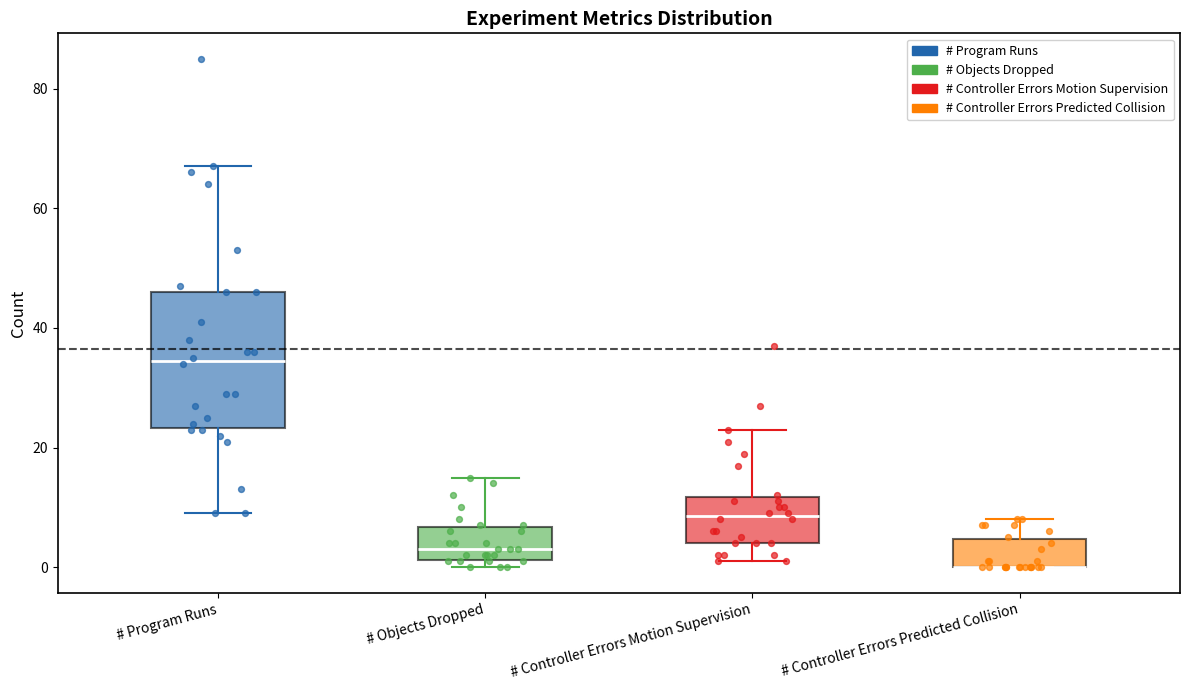

Where is the lower edge of the box for # Controller Errors Motion Supervision on the y-axis? The values are not printed on the chart, so give them approximately, as read against the axis.

4